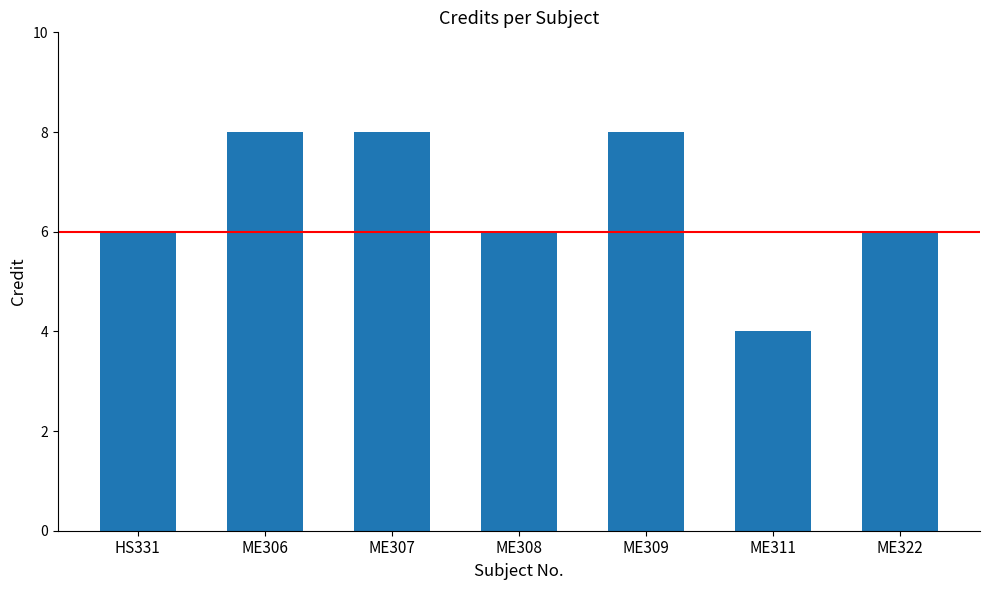

Reading right to left, extract all data points from this chart.

ME322=6	ME311=4	ME309=8	ME308=6	ME307=8	ME306=8	HS331=6